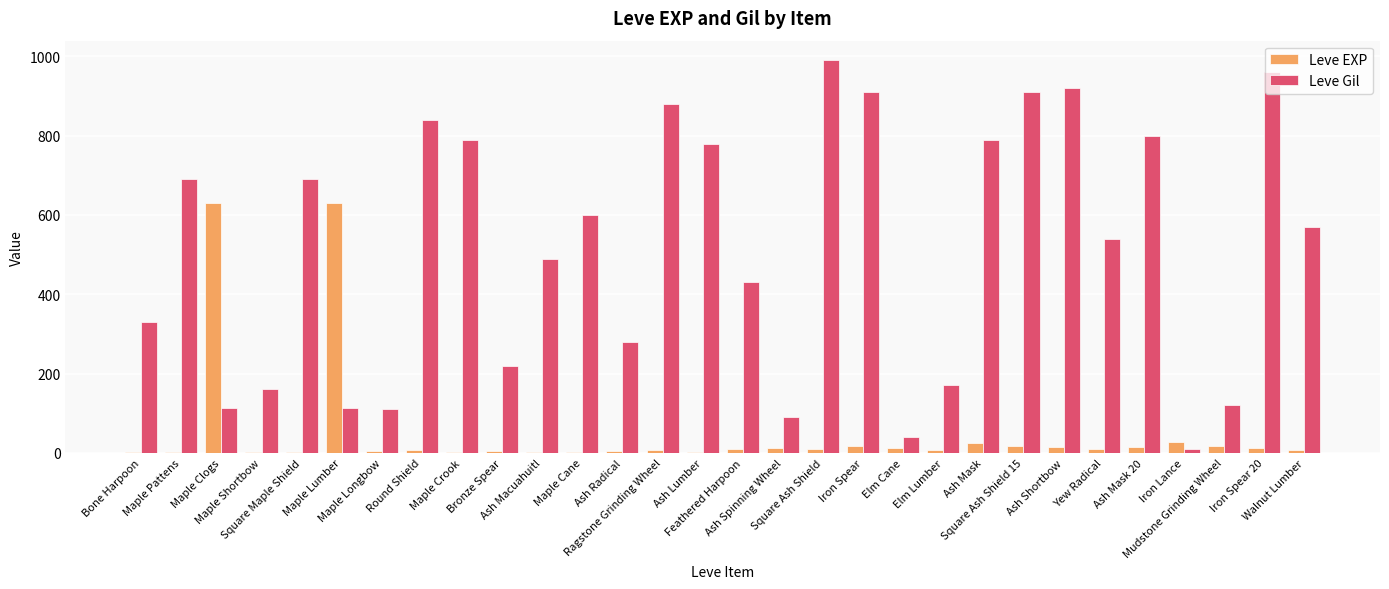

Is it true that Leve Gil equals 120 at Mudstone Grinding Wheel?

True